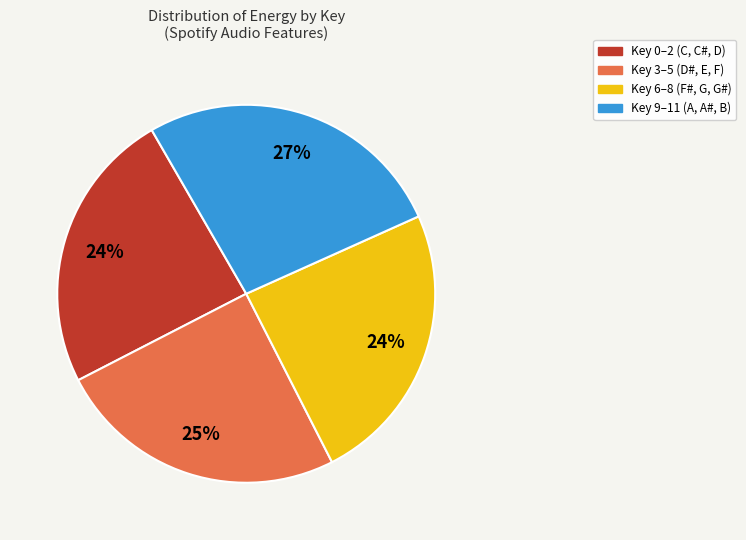

To the nearest percent, what is the average slice percentage?

25%